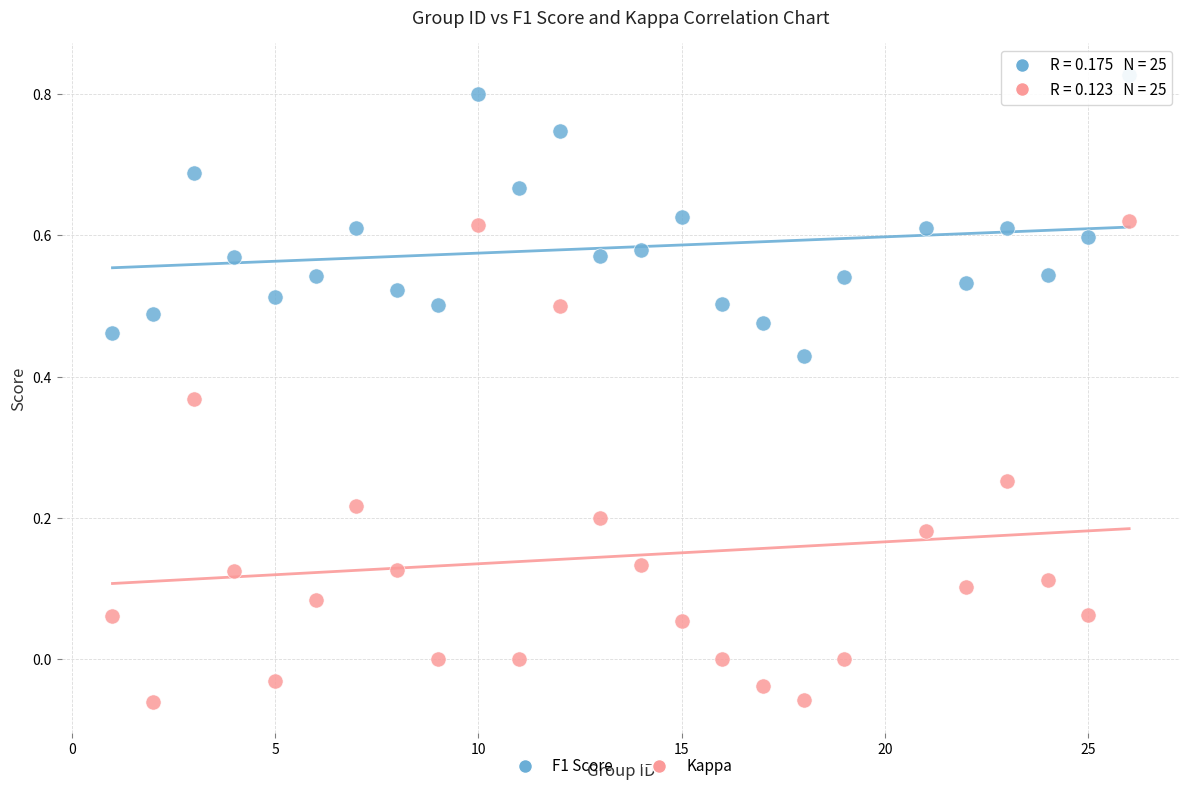

Across all data points, what is the range of X values (max minus min)?

25.0